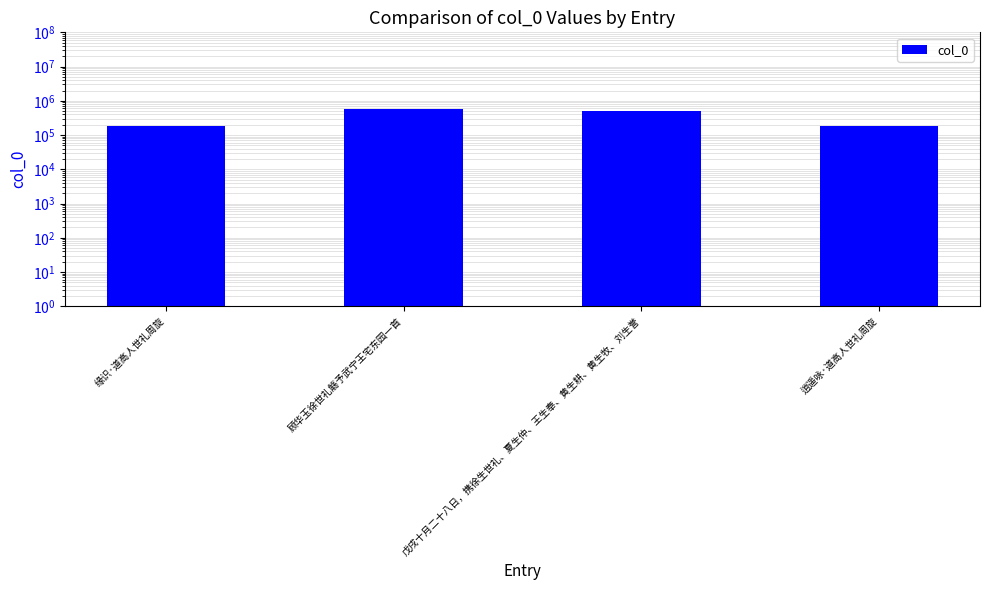

Reading left to right, list all the values displayed in this chart.

186342	565884	494460	186203